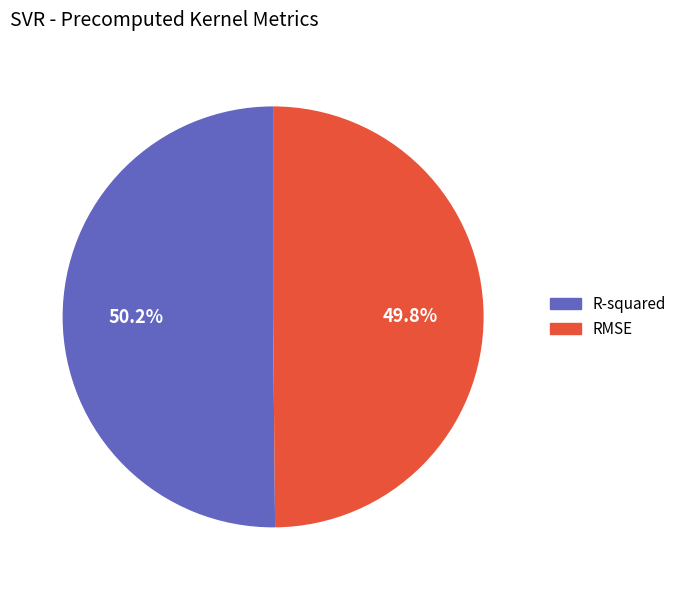

Is there a majority slice in this chart?

Yes